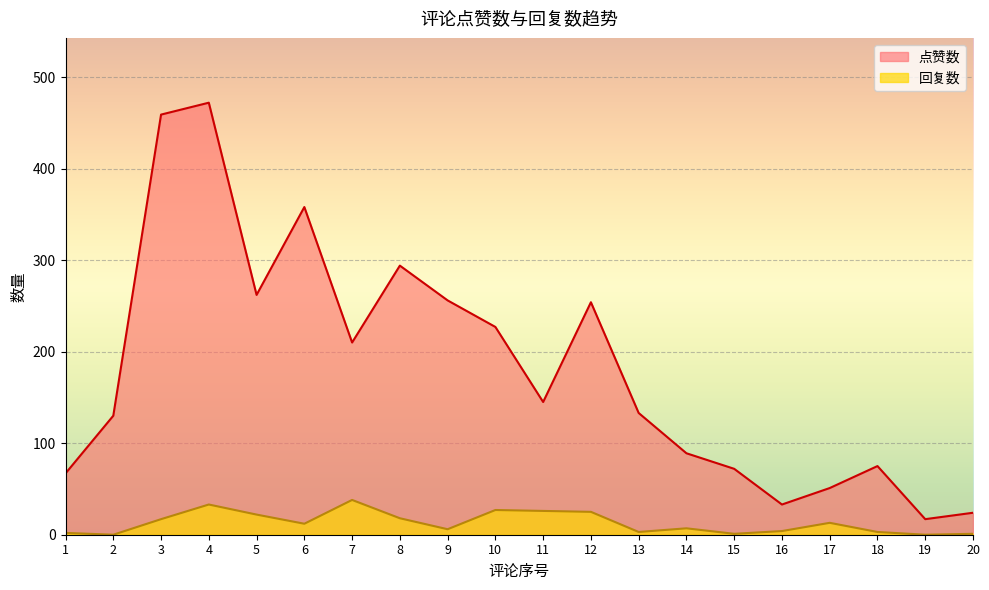

What is the difference between the 回复数 values at 11 and 2?

26